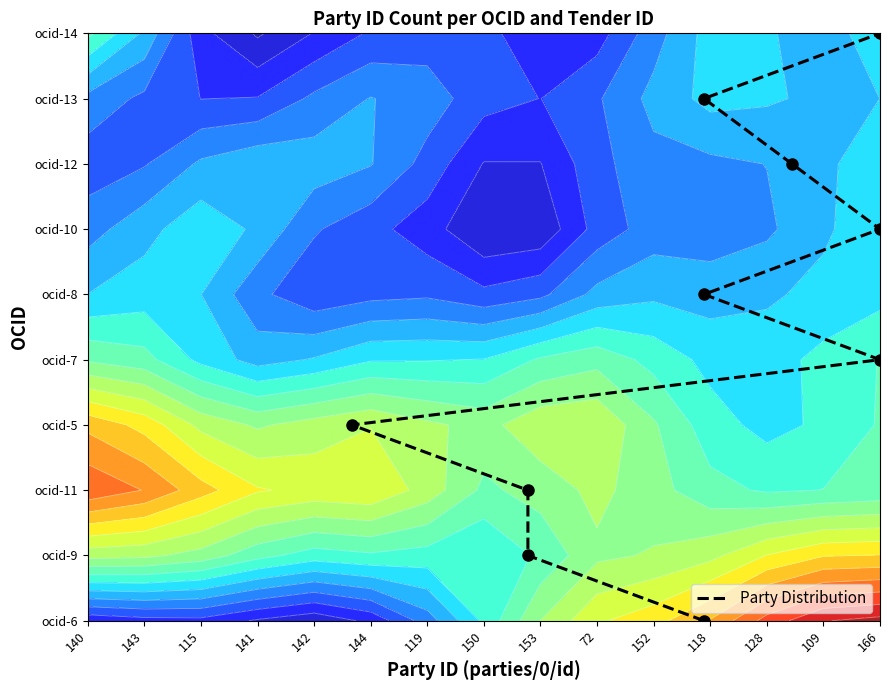

What is the maximum value shown in the chart?

9